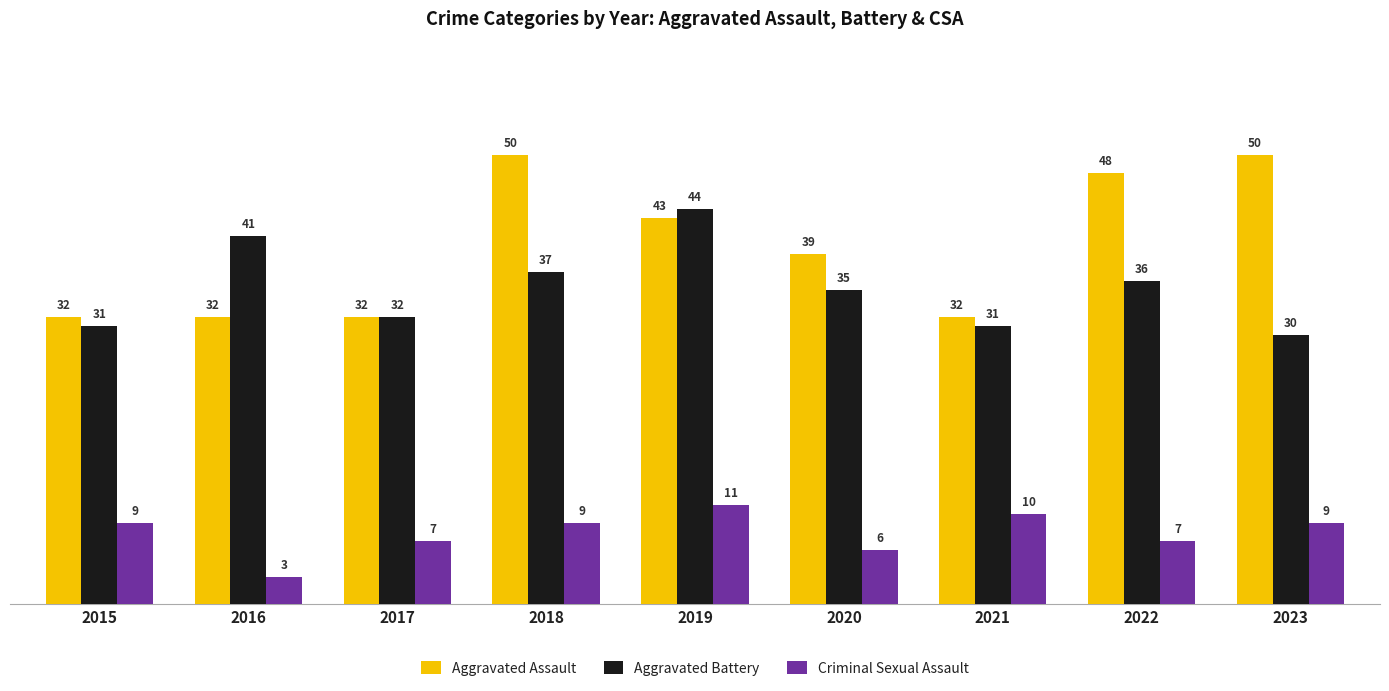

Which category has the highest value in the Criminal Sexual Assault series?

2019